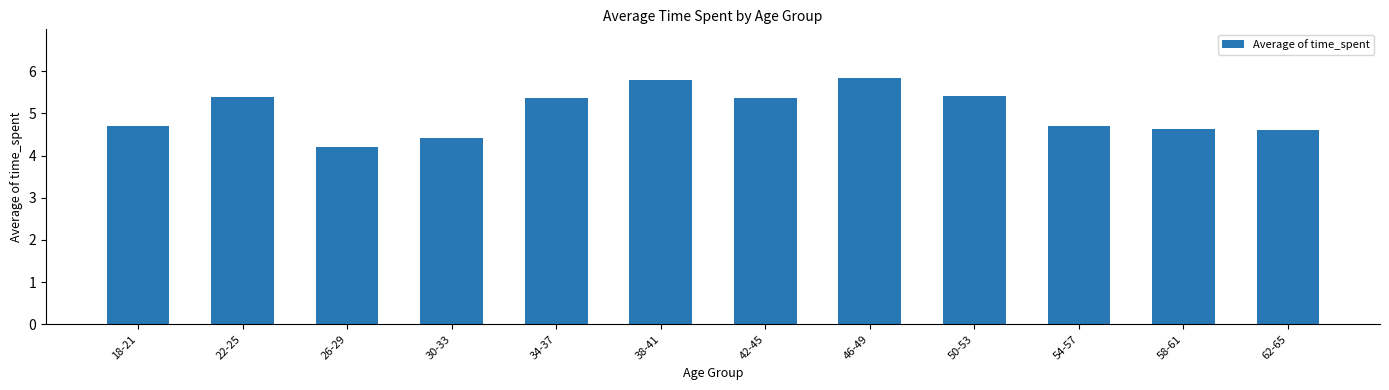

What is the value of the 6th bar from the left?

5.8